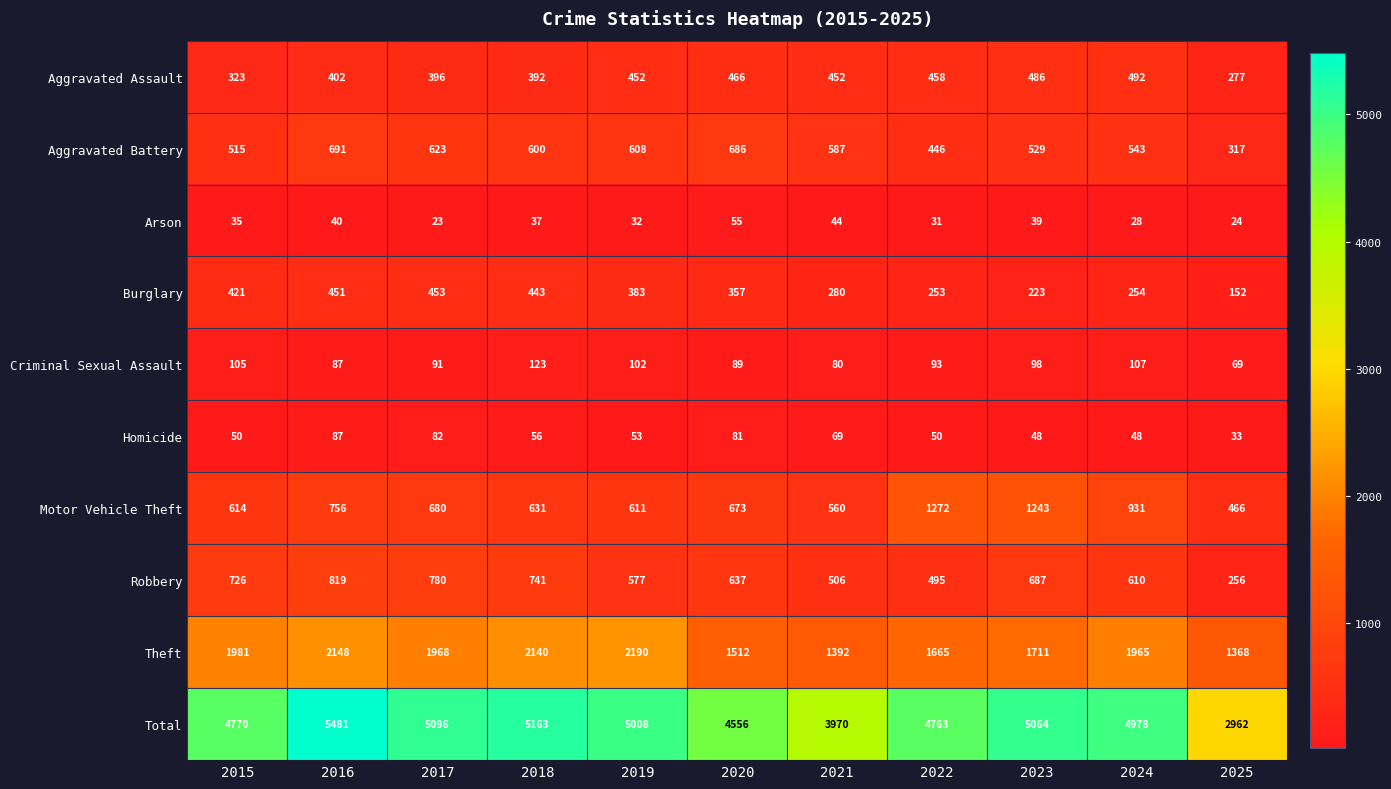

Which label corresponds to the smallest value in the chart?

2017